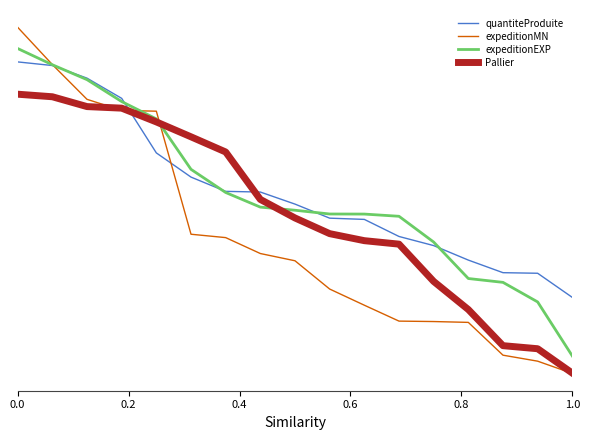

What are all the series names shown in the legend?

quantiteProduite, expeditionMN, expeditionEXP, Pallier